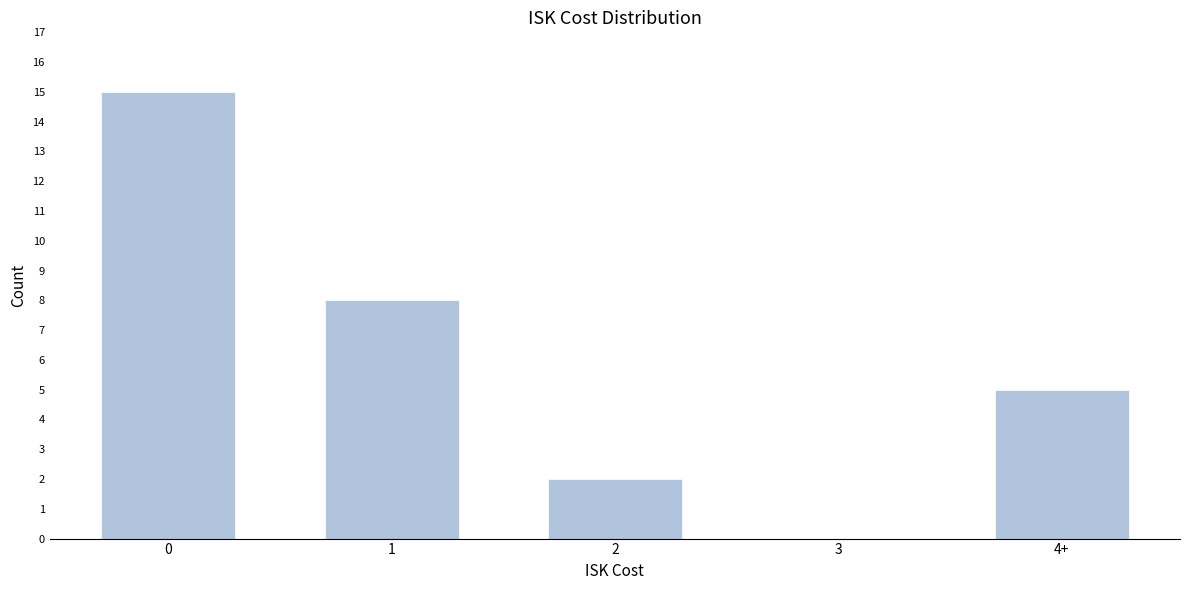

Reading left to right, extract all data points from this chart.

0=15	1=8	2=2	3=0	4+=5